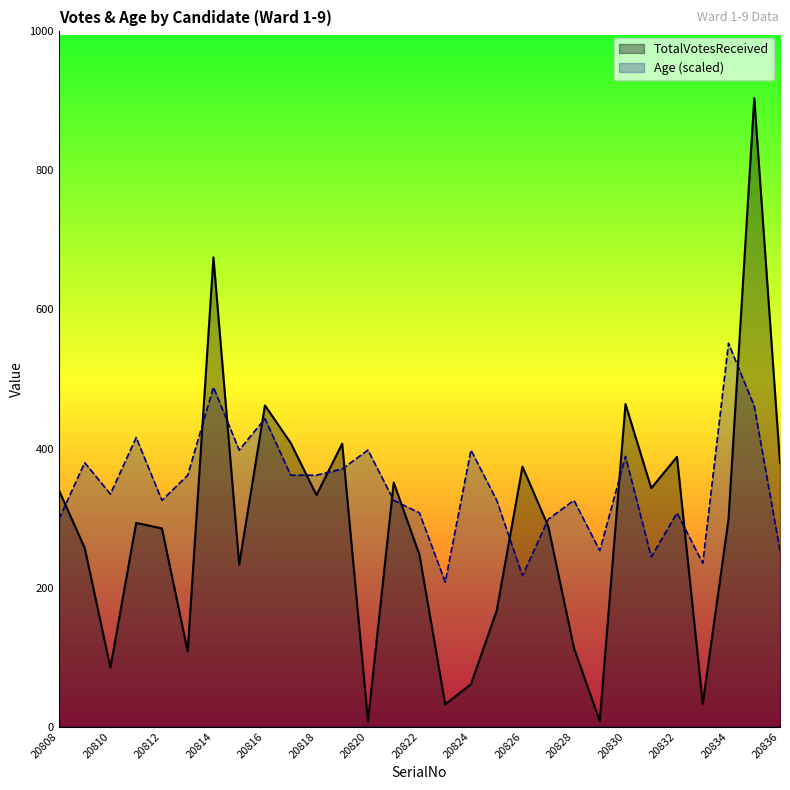

What is the sum of the TotalVotesReceived values at 20810 and 20824?

146.0